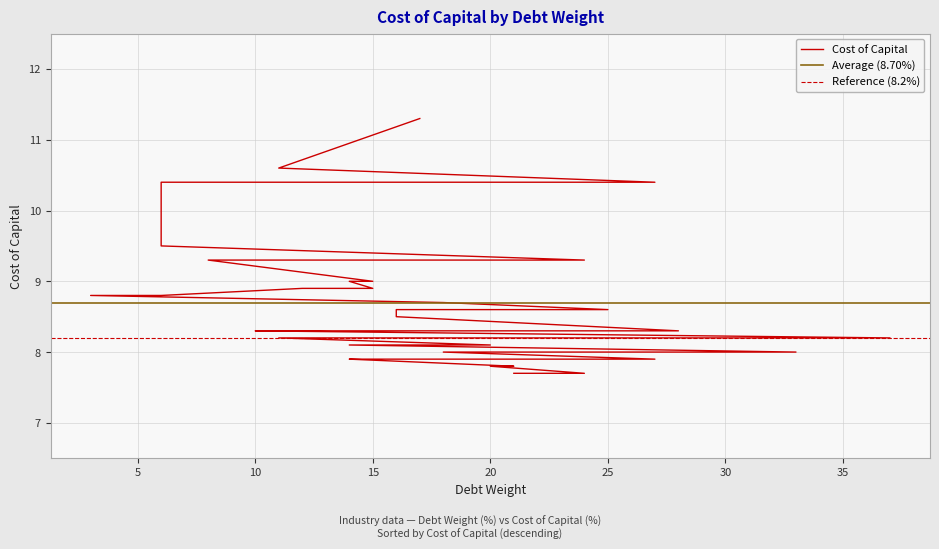

List the labels in order of value, largest first.

17, 11, 27, 7, 6, 6, 24, 14, 8, 15, 14, 15, 12, 6, 3, 18, 25, 18, 16, 16, 28, 17, 14, 10, 37, 20, 17, 11, 20, 14, 33, 26, 18, 27, 15, 14, 21, 20, 24, 21